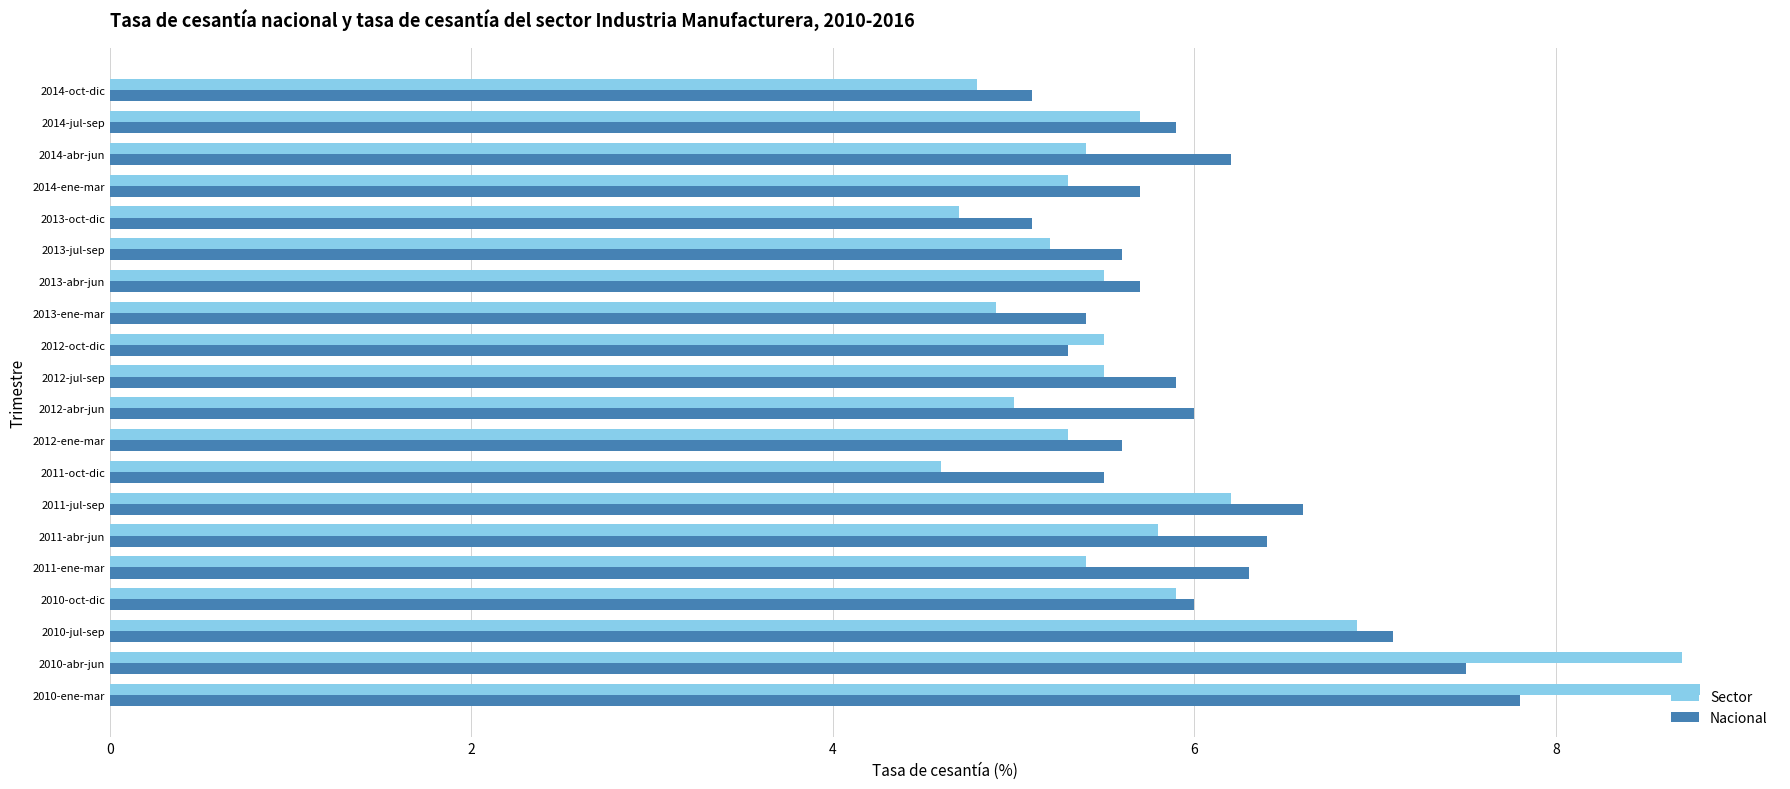

What is the difference between the maximum and minimum values in the Nacional series?

2.7